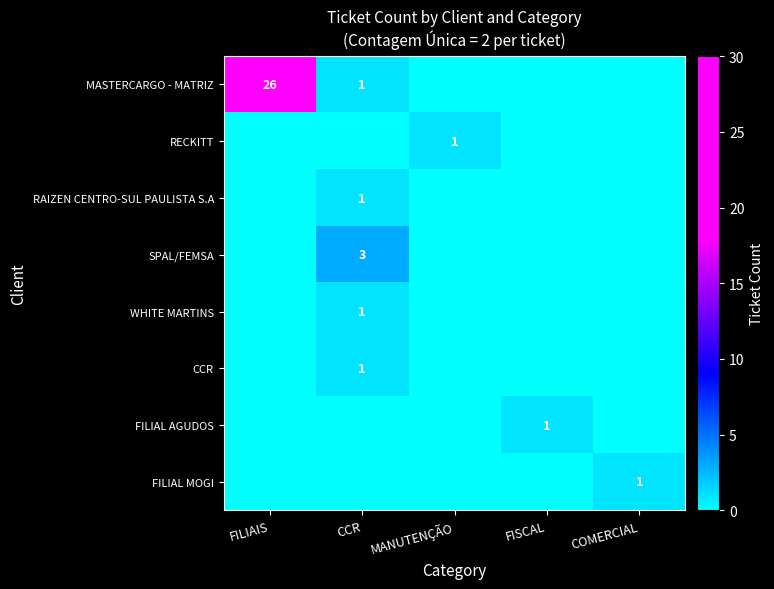

At which label is RAIZEN CENTRO-SUL PAULISTA S.A closest to 0?

FILIAIS